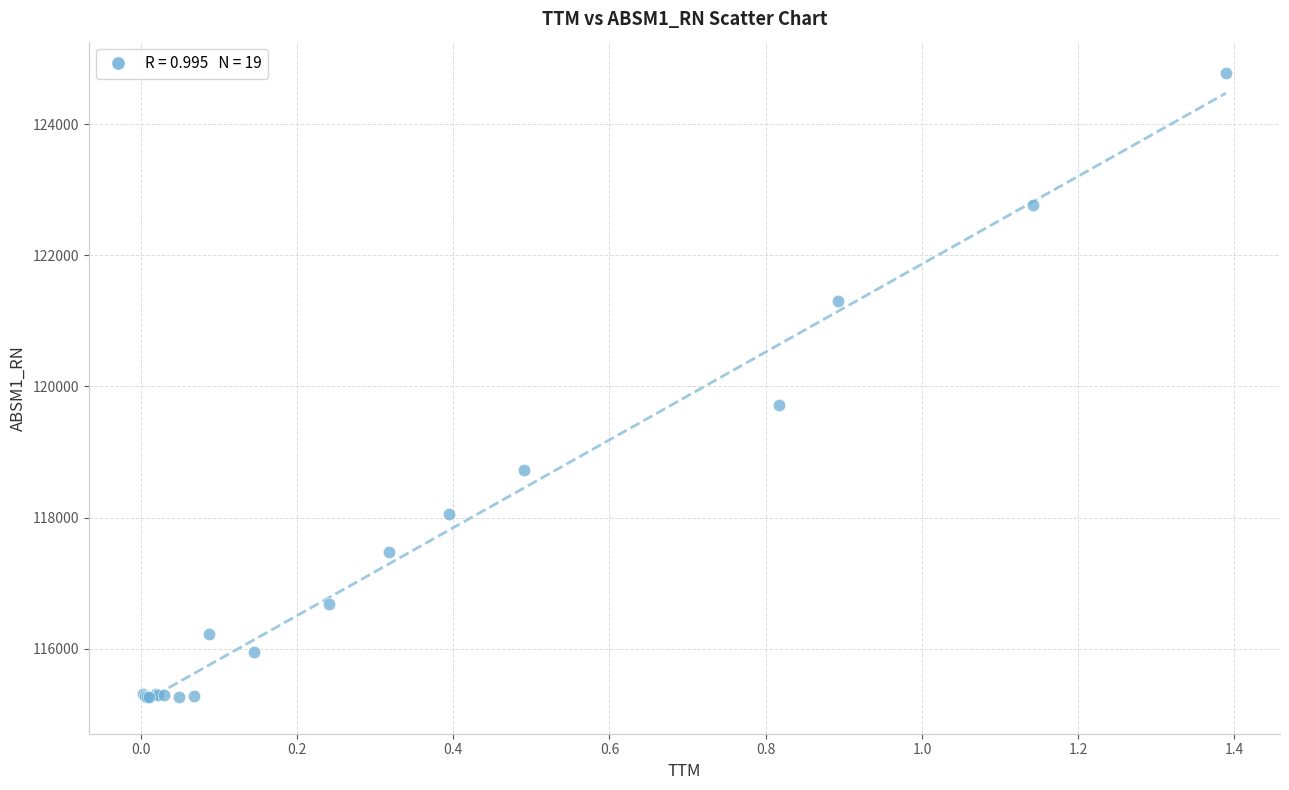

What Y value in the scatter plot is closest to 120016?

119719.4